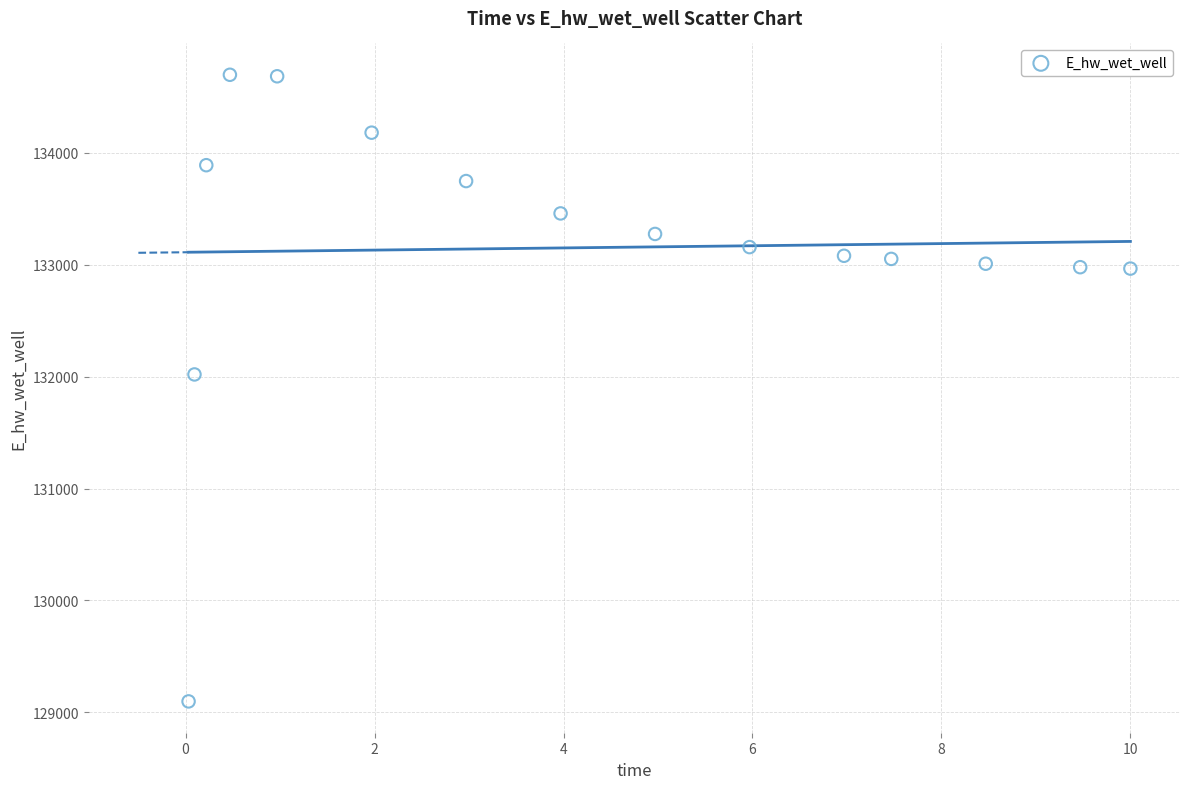

What Y value in the scatter plot is closest to 131898?

132020.0